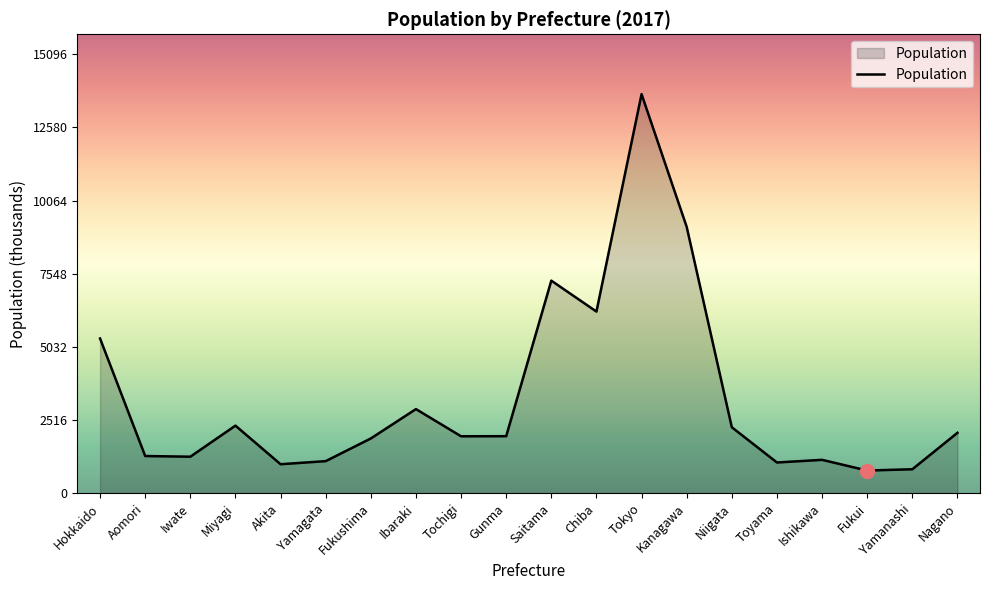

What is the difference between the second highest and second lowest values?

8336